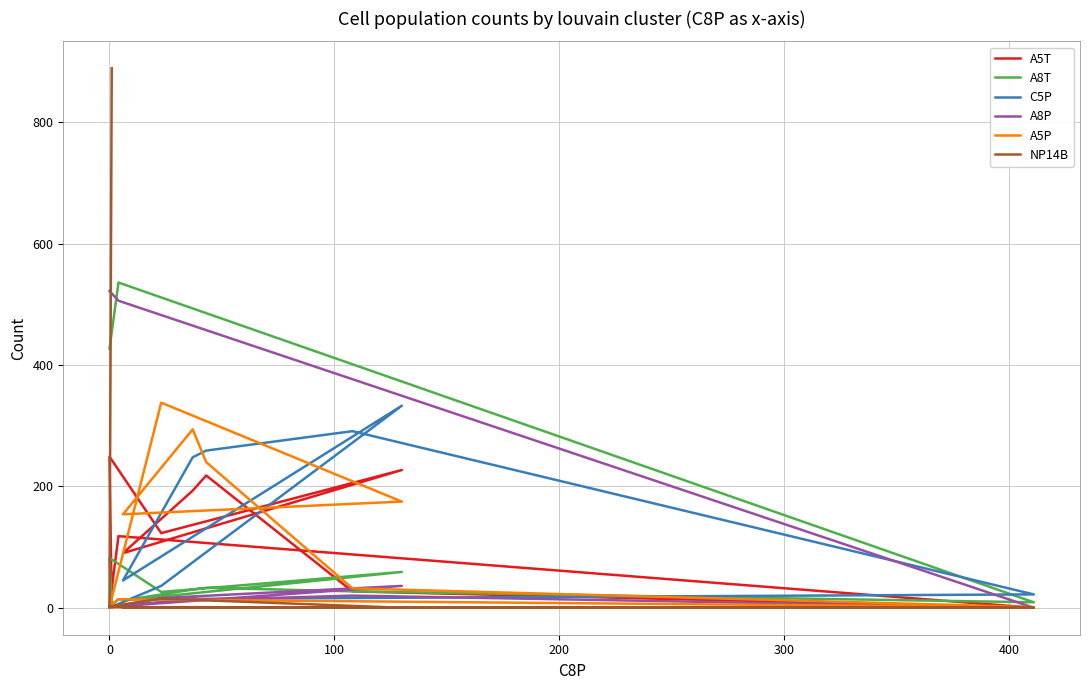

What is the maximum value shown in the chart?

889